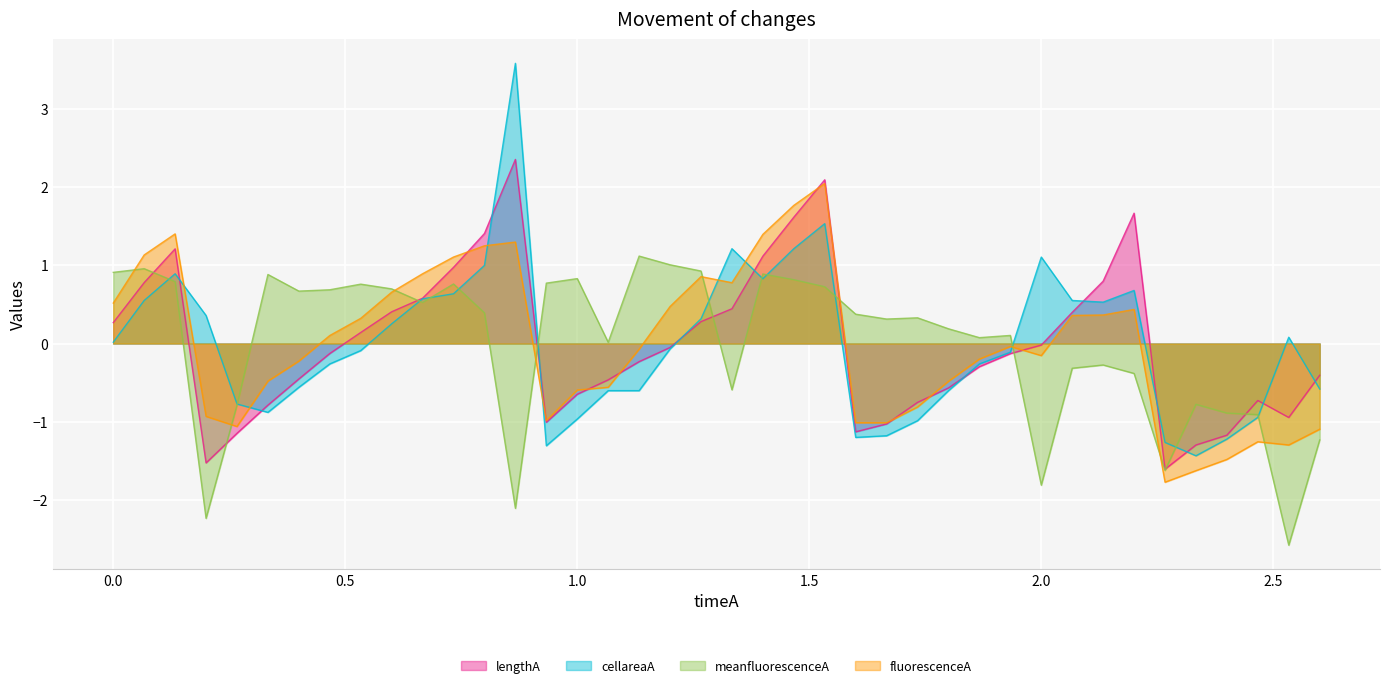

What is the total value across all series at 1.0?

-1.4